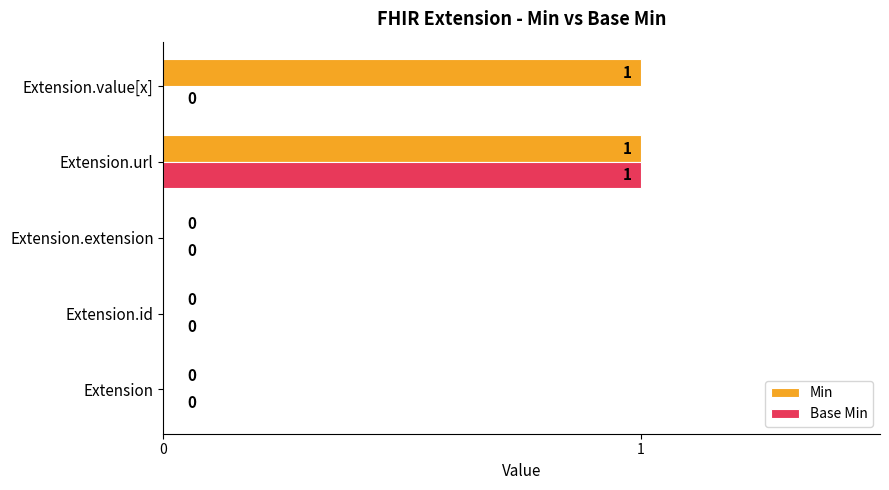

Which series has the largest total across all categories?

Min